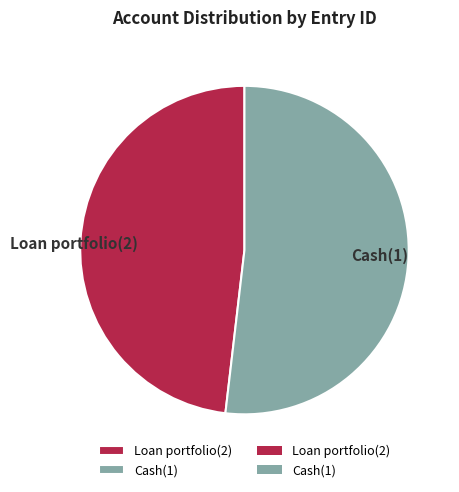

Is Cash(1) the majority of the pie?

Yes